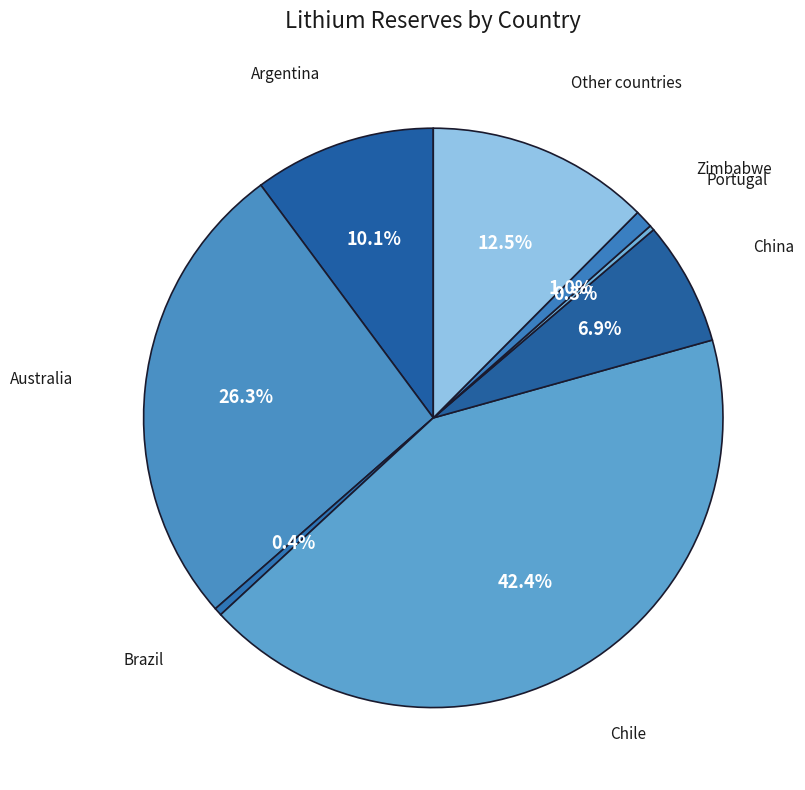

Which category has the biggest portion of the pie?

Chile